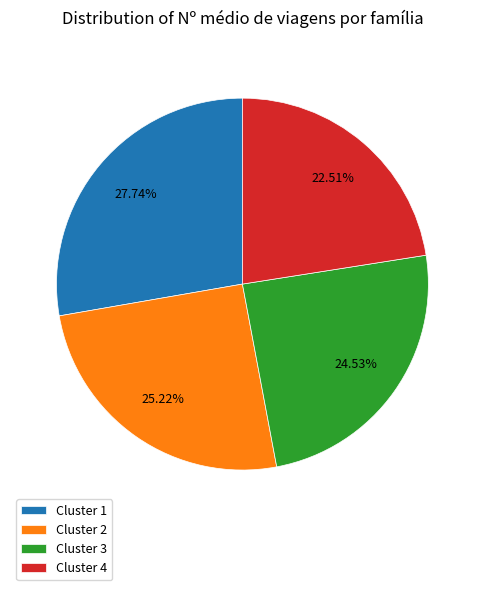

Is it true that Cluster 4 is 10% of the pie?

False